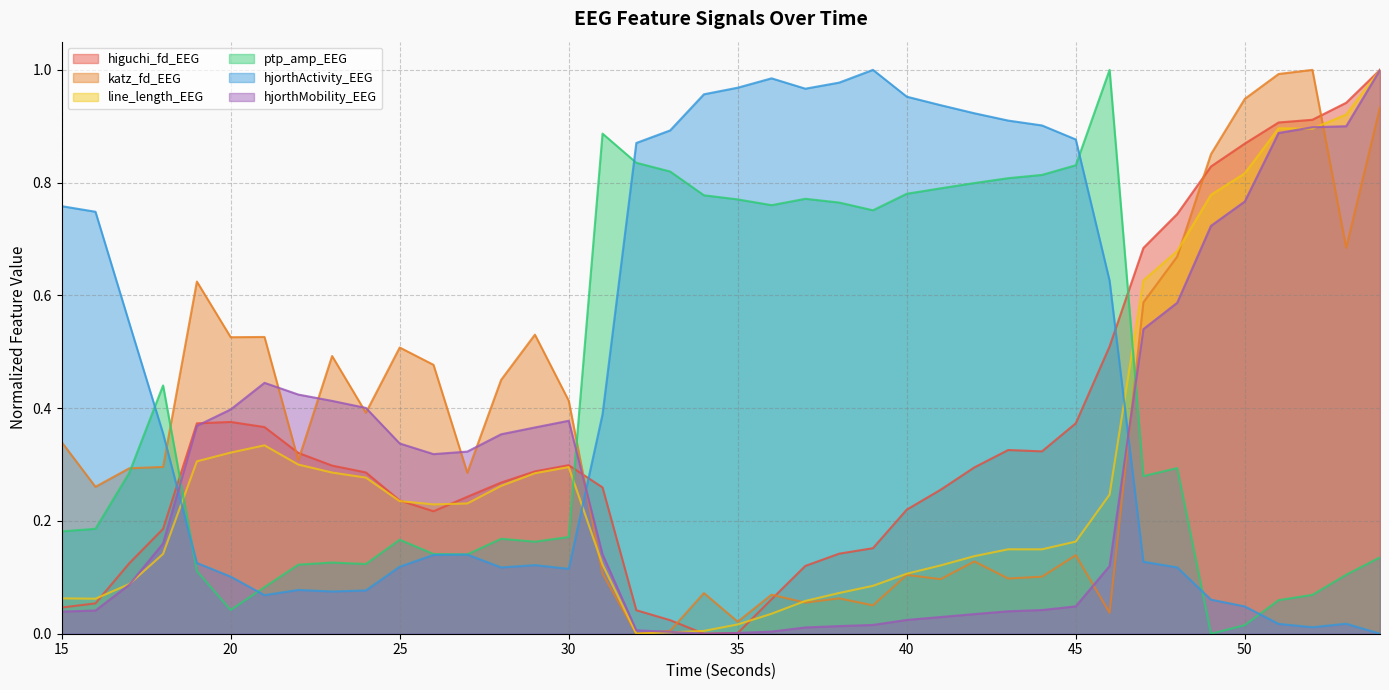

What is the difference between the highest and lowest values at 27?

0.2